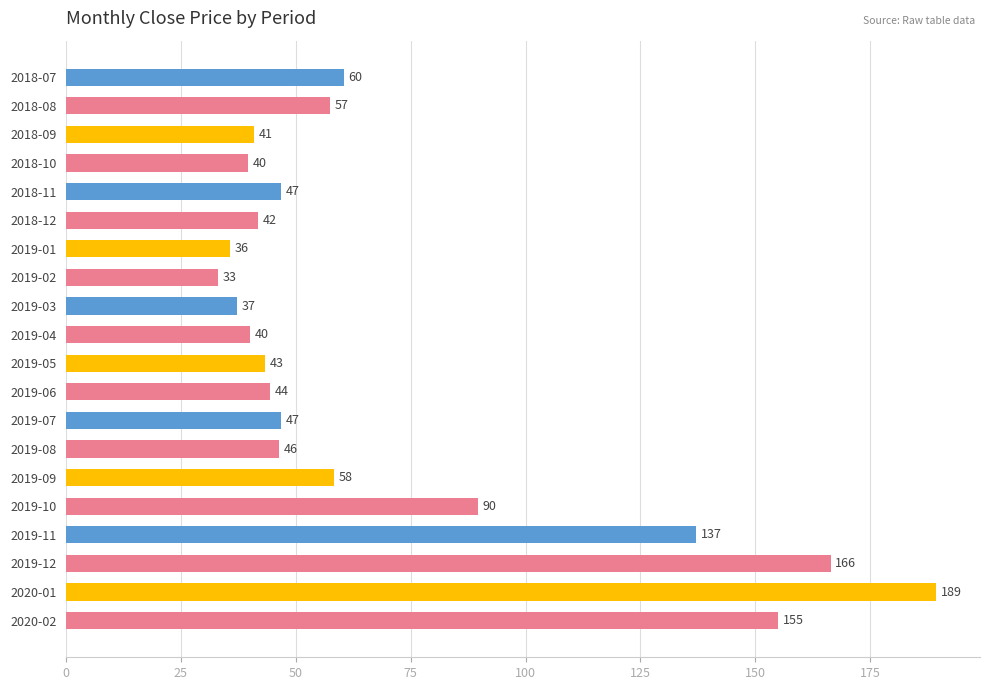

What is the value of the 17th bar from the top?

137.1